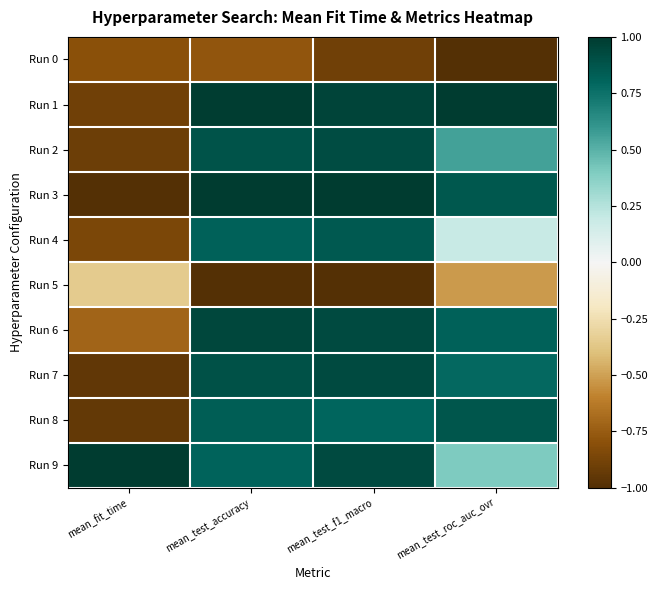

Which has a higher value, mean_fit_time or mean_test_accuracy?

mean_test_accuracy